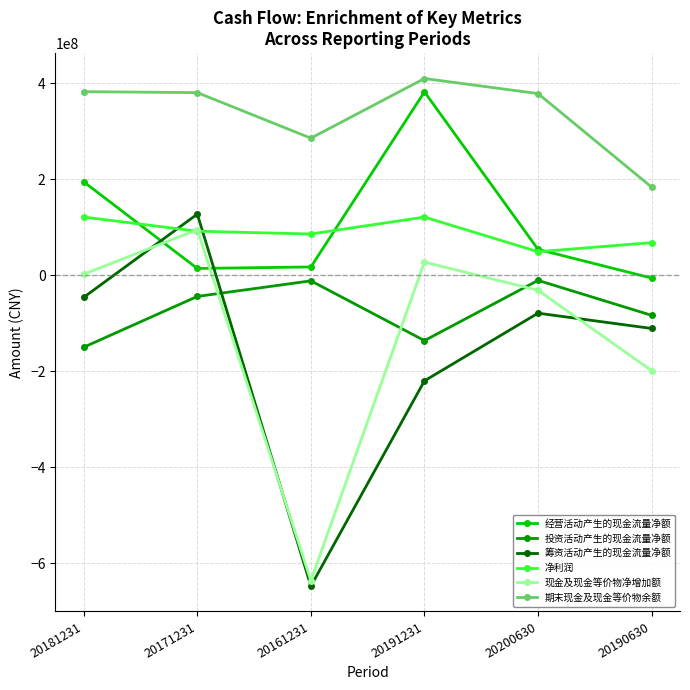

True or false: 投资活动产生的现金流量净额 has a value of -149939510.8 at 20181231.

True